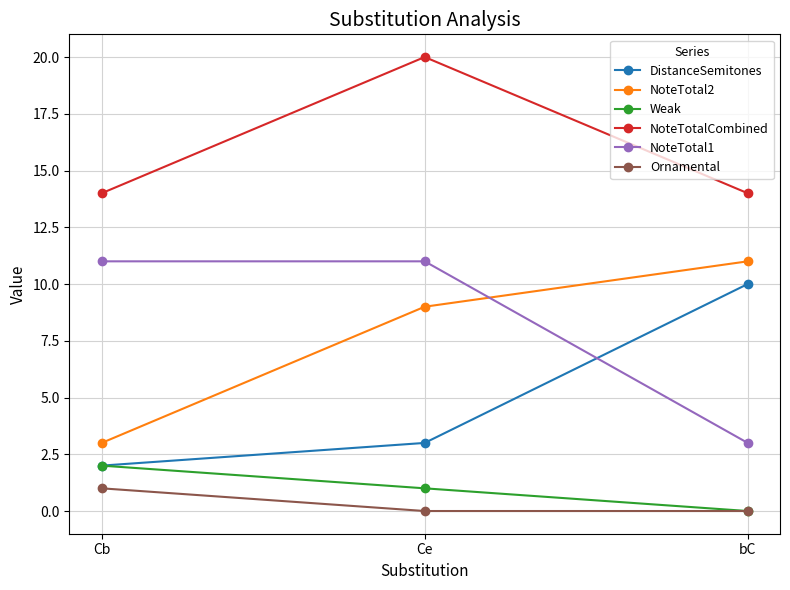

What is the difference between the highest and lowest values at bC?

14